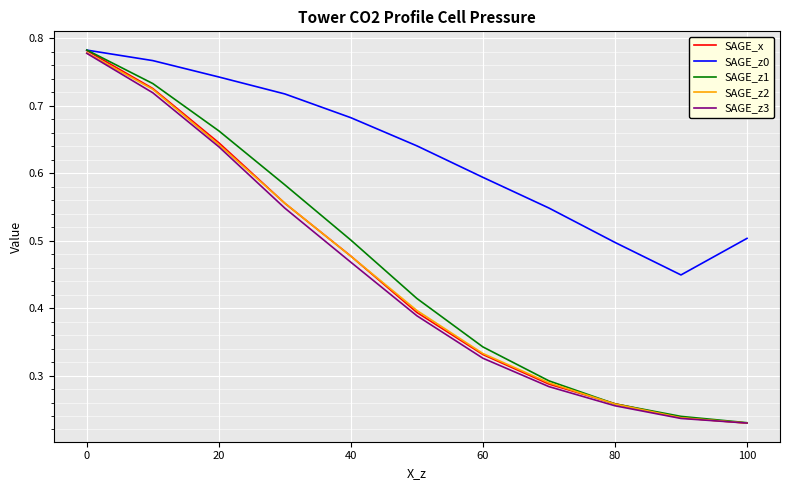

Which series has the largest total across all categories?

SAGE_z0